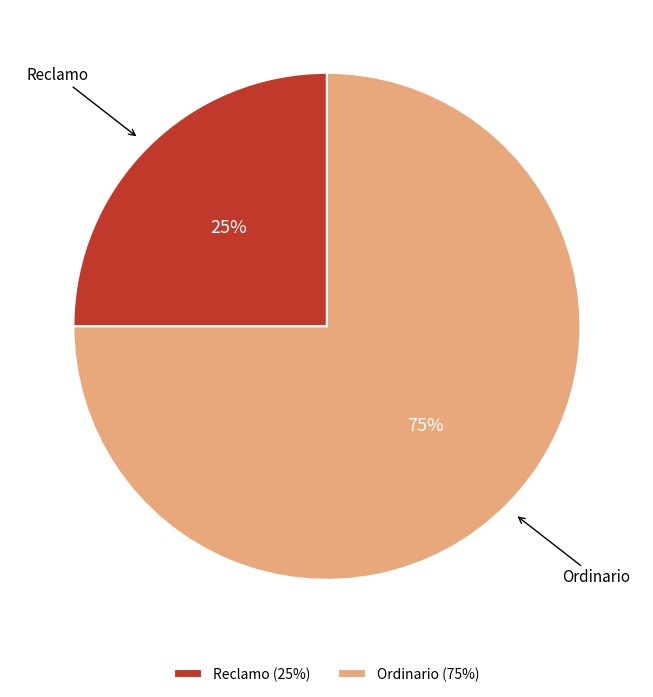

Between Ordinario and Reclamo, which is larger?

Ordinario